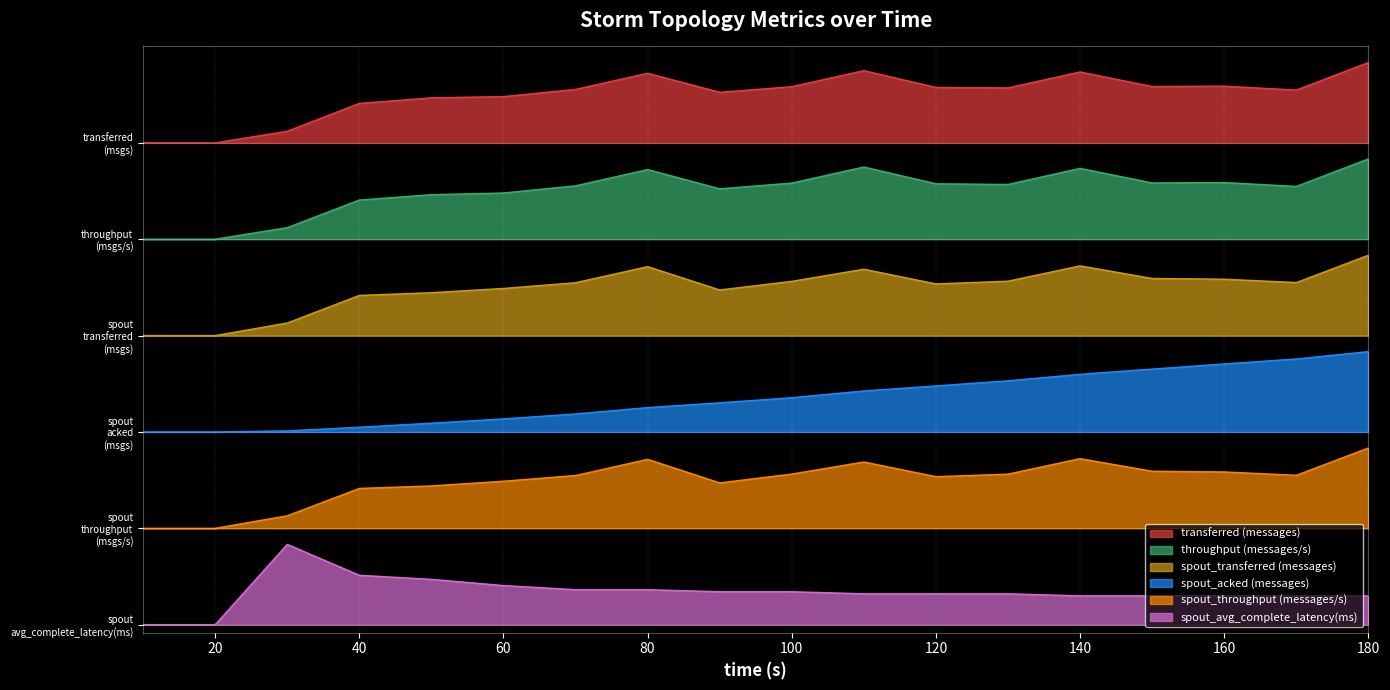

What are all the series names shown in the legend?

transferred (messages), throughput (messages/s), spout_transferred (messages), spout_acked (messages), spout_throughput (messages/s), spout_avg_complete_latency(ms)